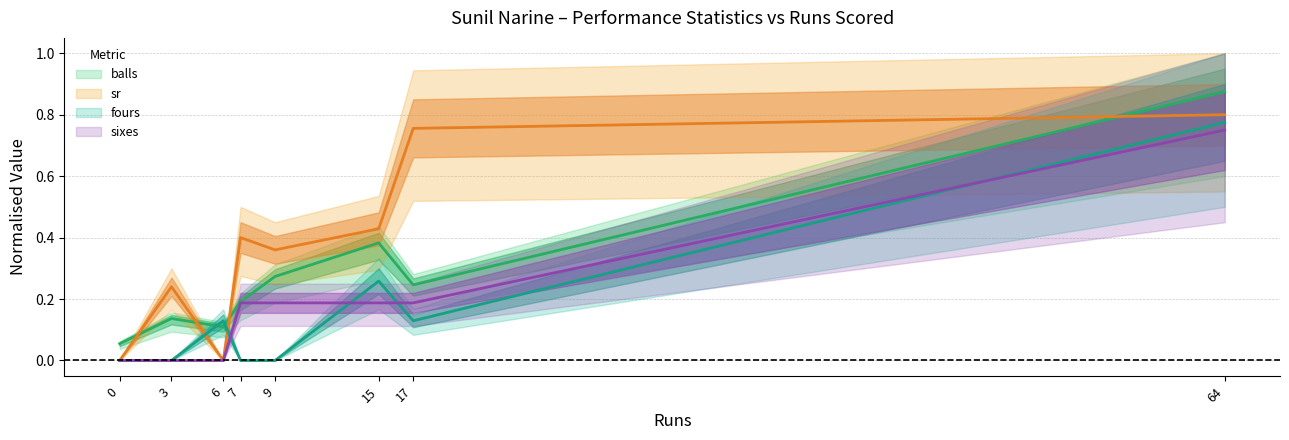

Reading left to right, extract all data points from this chart.

balls: 0=0.1	3=0.1	6=0.1	7=0.2	9=0.3	15=0.4	17=0.2	64=0.9
sr: 0=0.0	3=0.2	6=0.0	7=0.4	9=0.4	15=0.4	17=0.8	64=0.8
fours: 0=0.0	3=0.0	6=0.1	7=0.0	9=0.0	15=0.3	17=0.1	64=0.8
sixes: 0=0.0	3=0.0	6=0.0	7=0.2	9=0.2	15=0.2	17=0.2	64=0.8